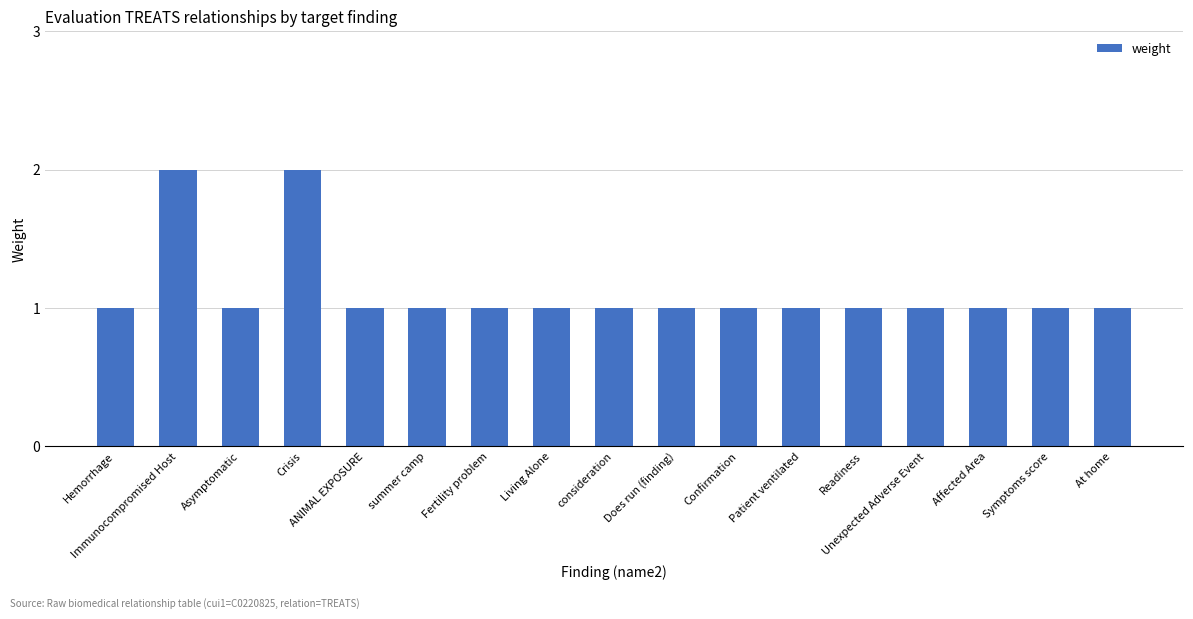

What is the label of the 9th bar from the left?

consideration